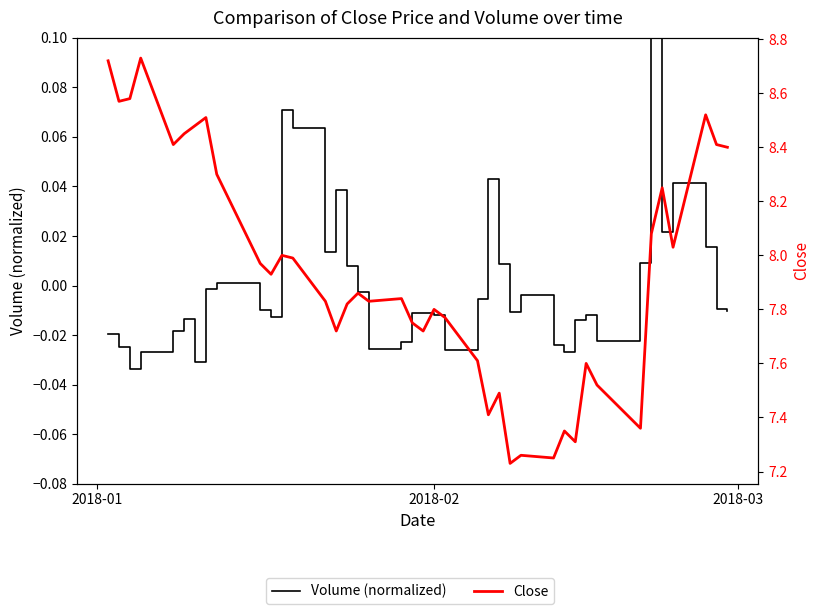

Which series has the largest range (max minus min)?

Close